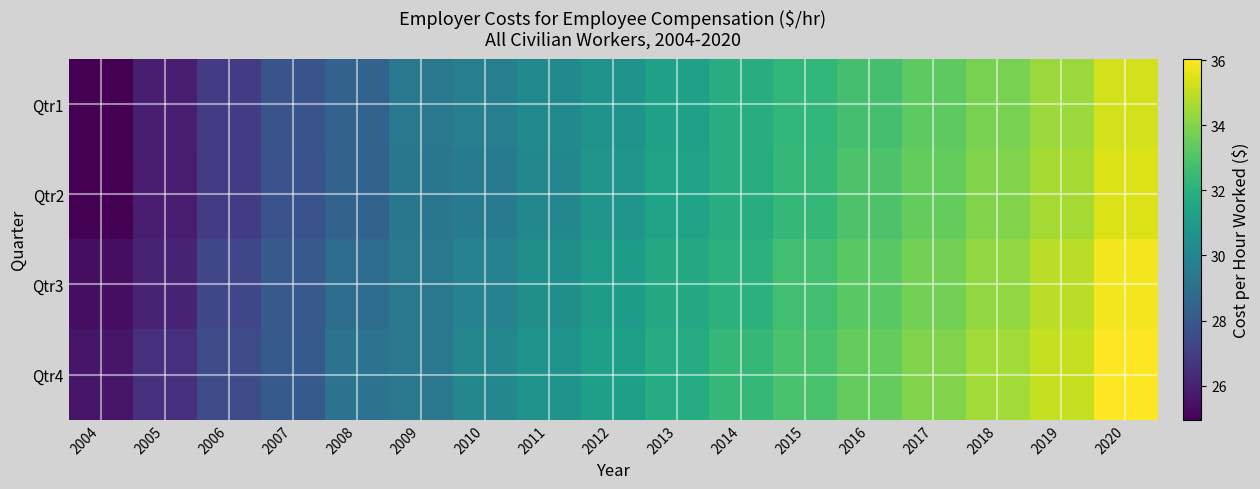

What is the minimum value shown in the chart?

24.9